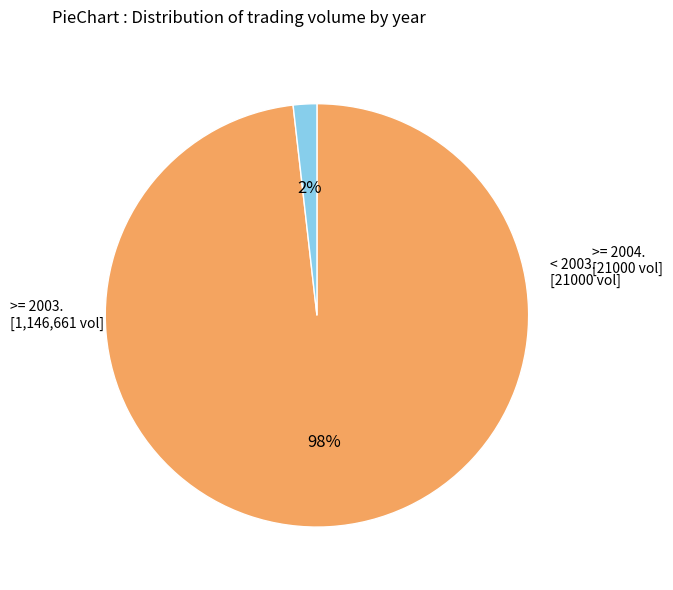

Does any single category account for the majority?

Yes